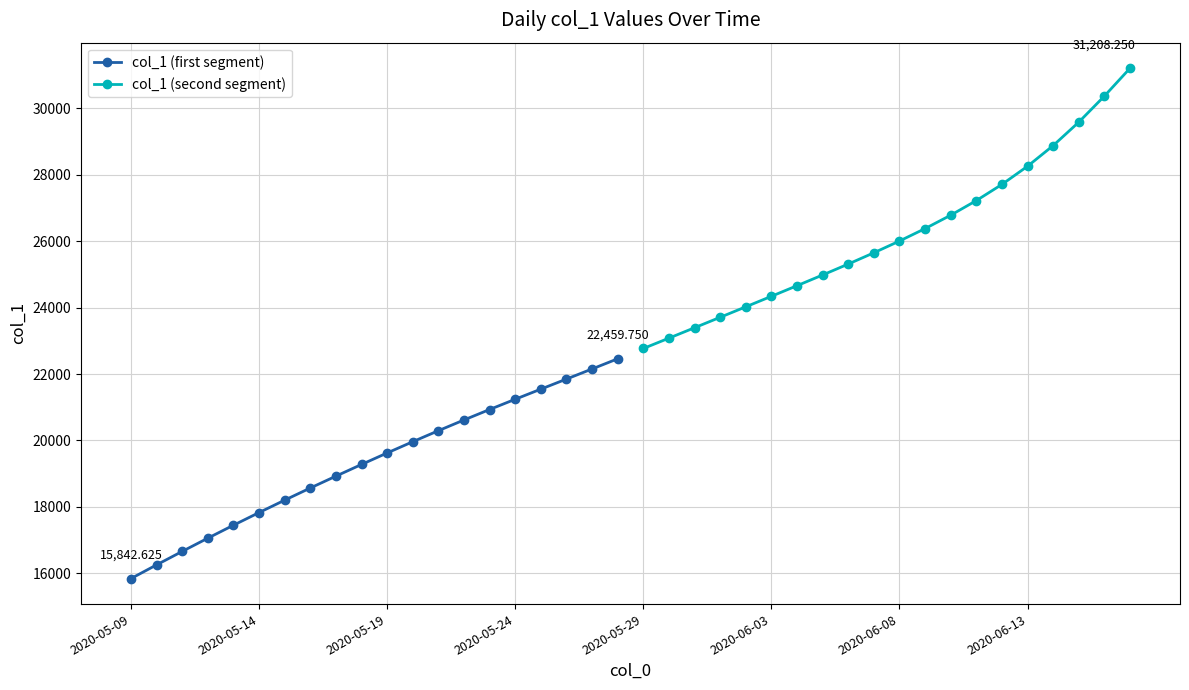

What is the value of the col_1 (first segment) point at the 1st from the left?

15842.6